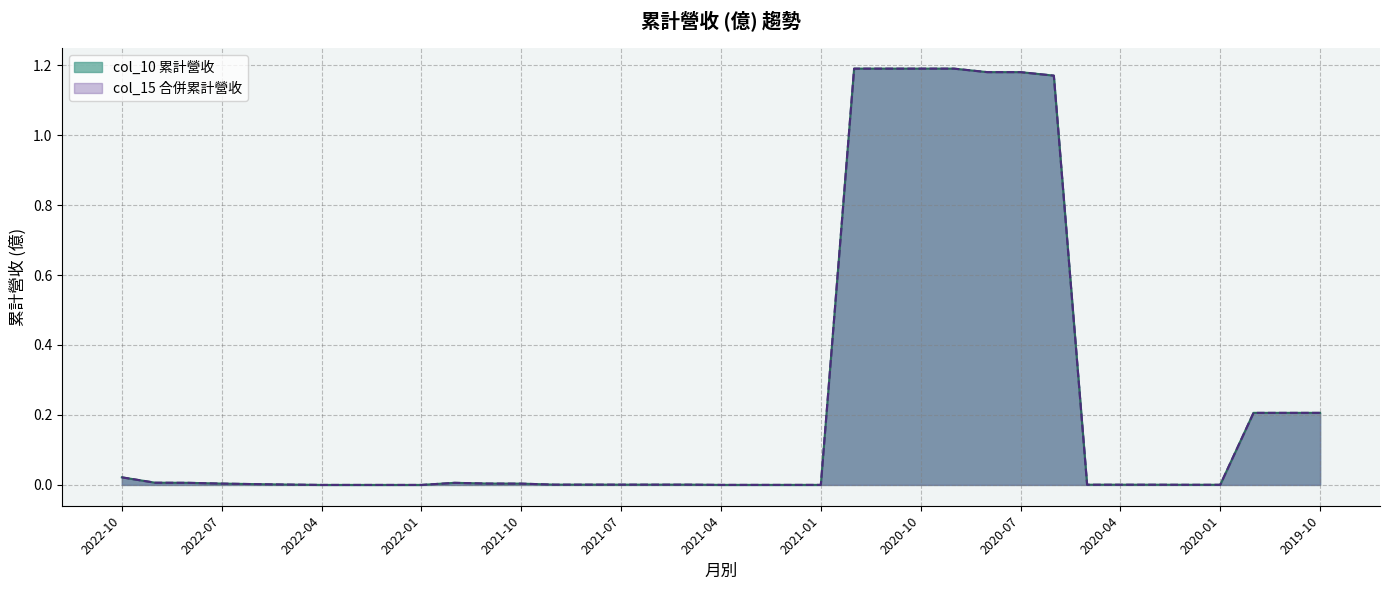

Which has a higher value, 2020-10 or 2021-10?

2020-10